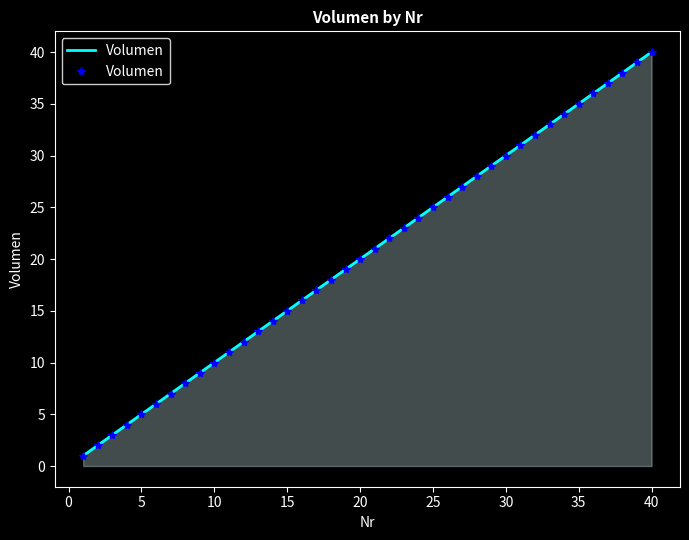

Which has a higher value, 29 or 35?

35